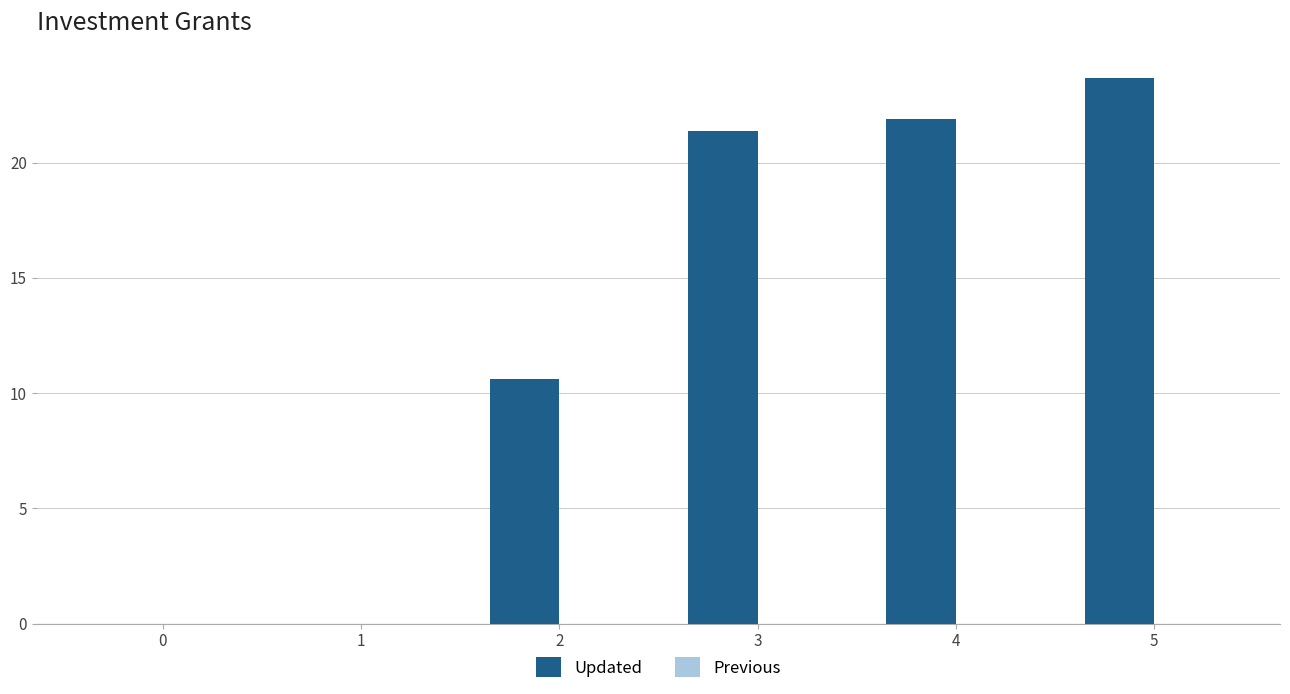

Is it true that the value at 0 is 0.0?

True